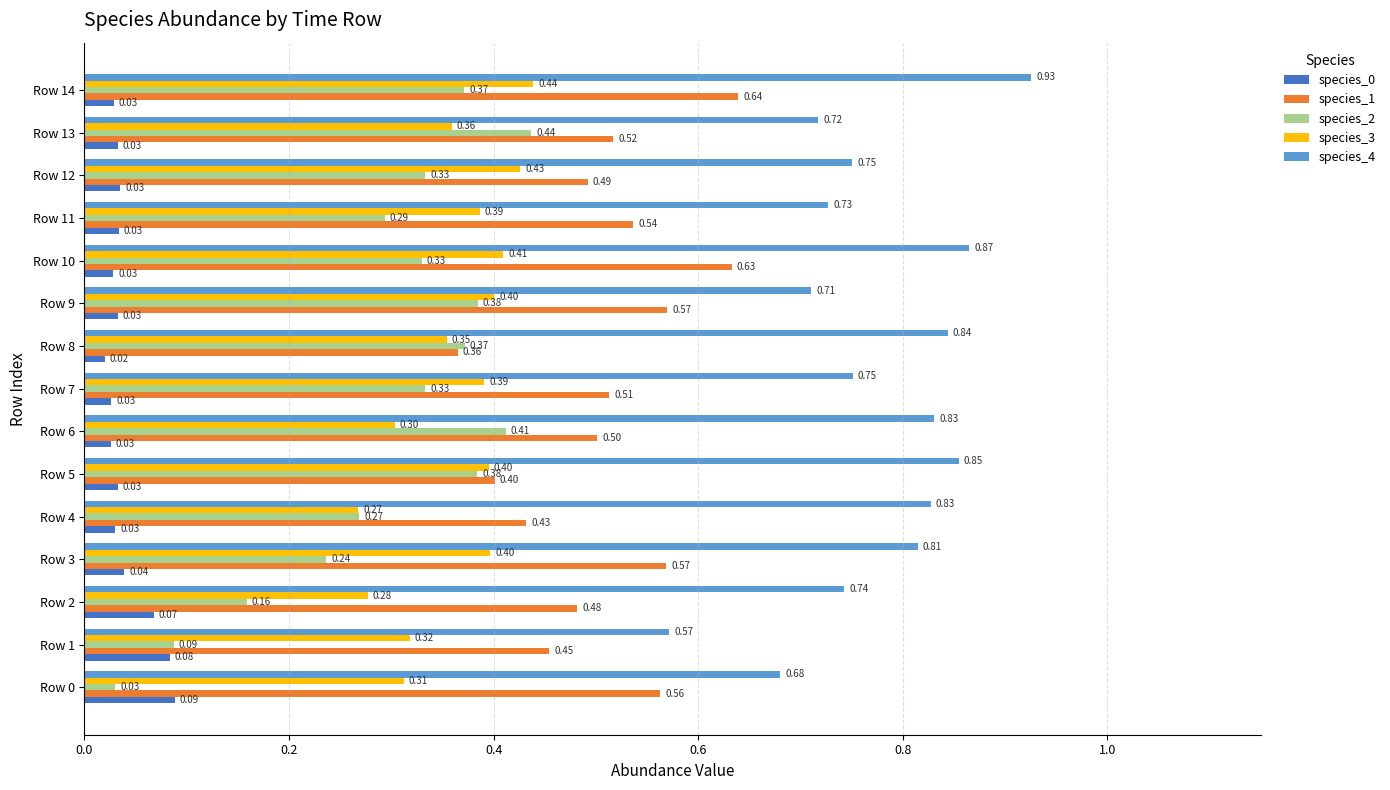

Which series has the widest spread of values?

species_2